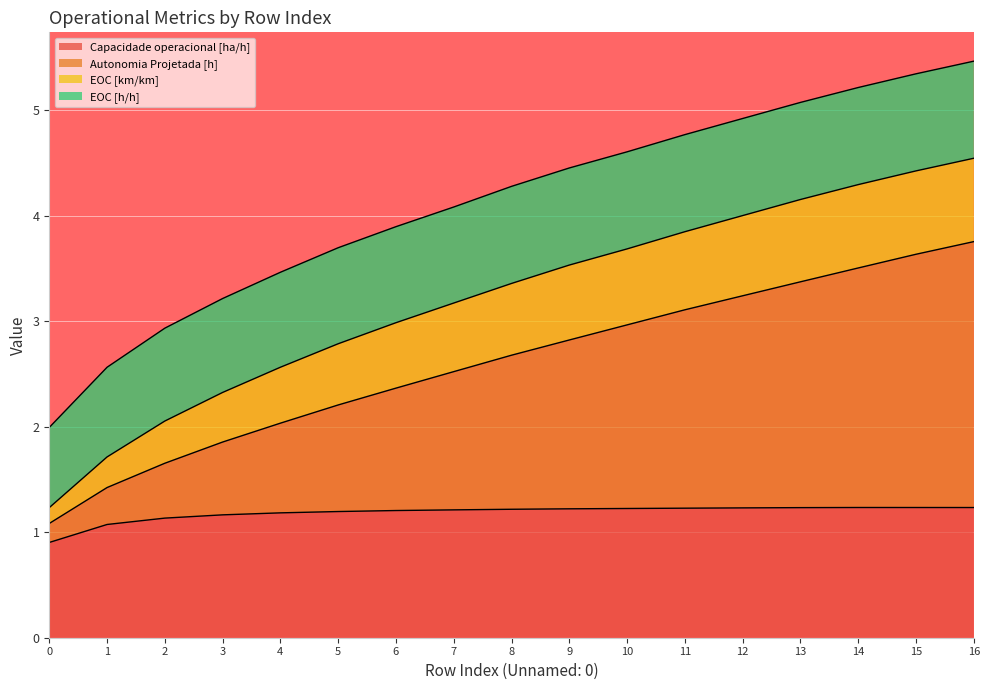

At which label is Capacidade operacional [ha/h] closest to 1?

1